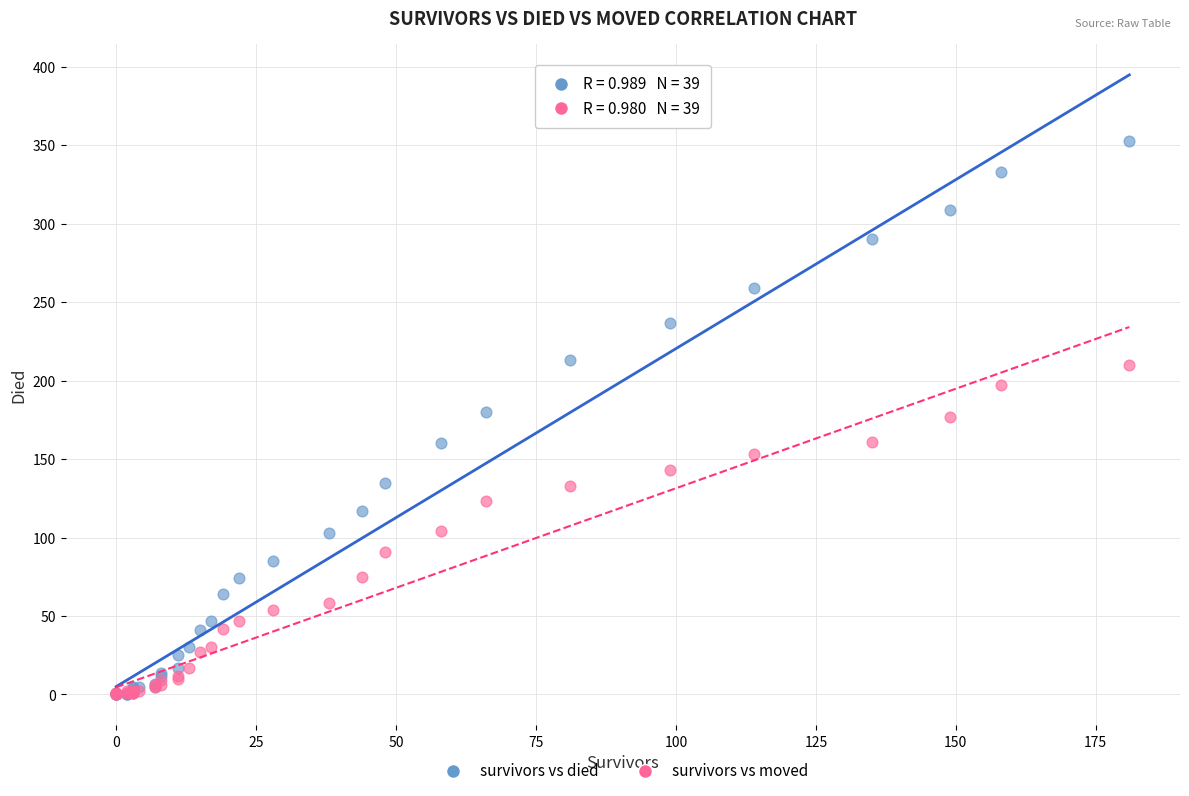

What are all the series names shown in the legend?

survivors vs died, survivors vs moved